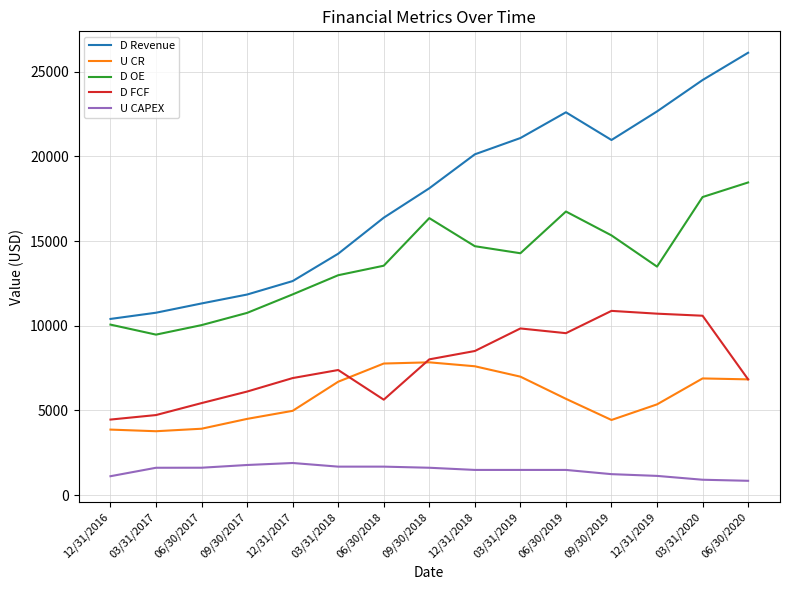

True or false: D OE and D FCF cross at least once.

False